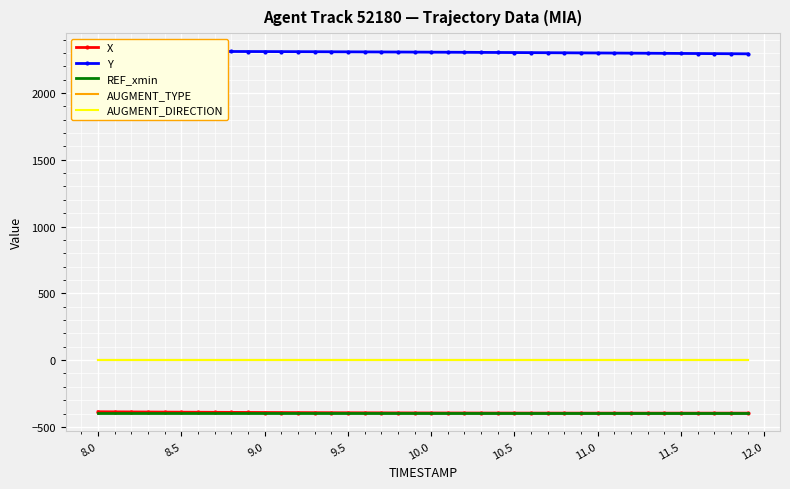

True or false: AUGMENT_TYPE and X intersect in this chart.

False